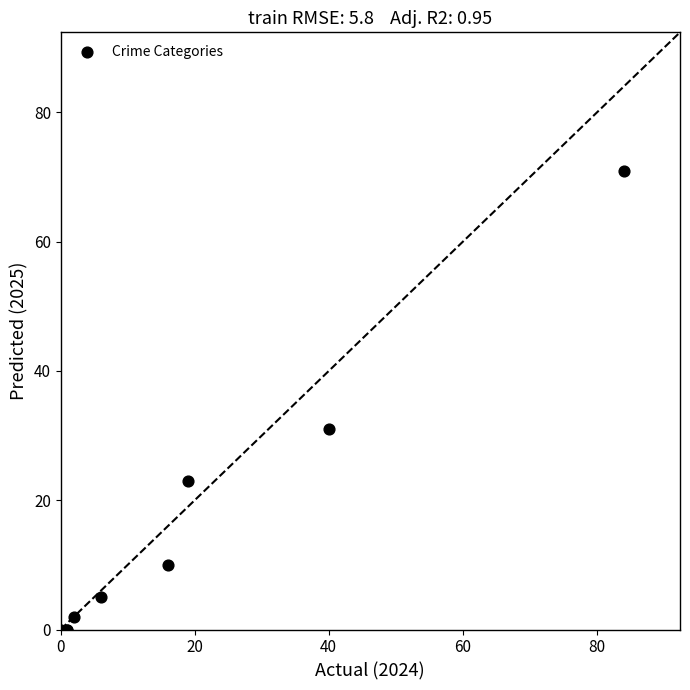

What Y value in the scatter plot is closest to 35?

31